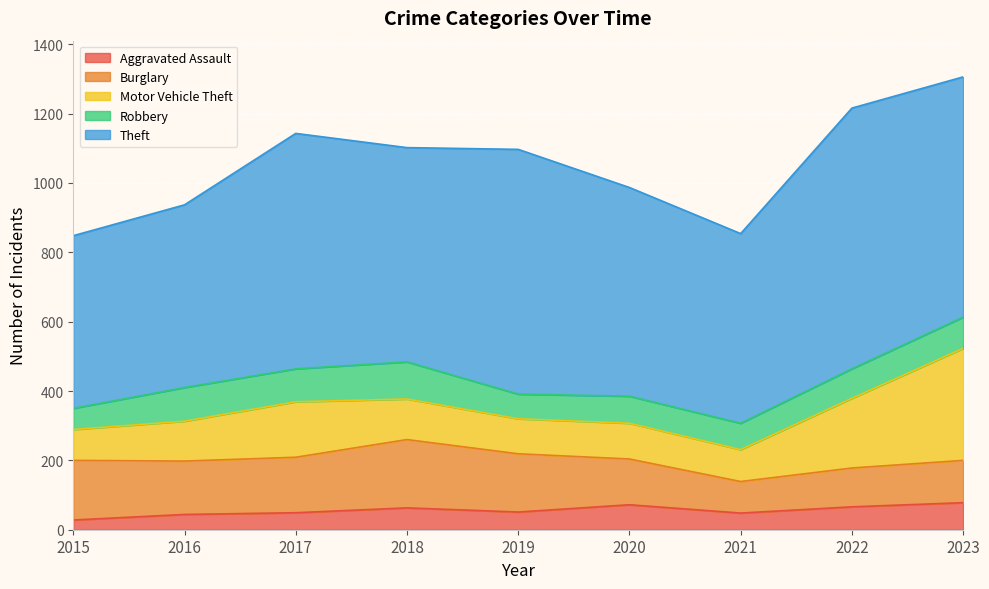

True or false: Aggravated Assault has a value of 72 at 2020.

True